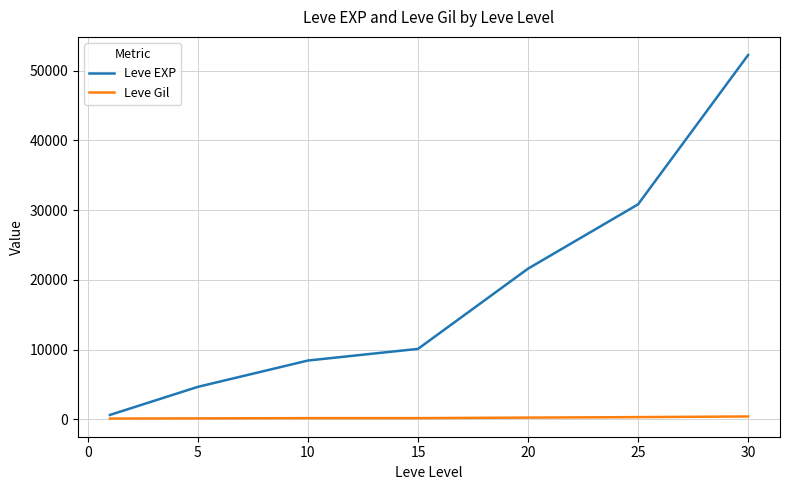

True or false: Leve EXP has more than 0 interior local peaks.

False